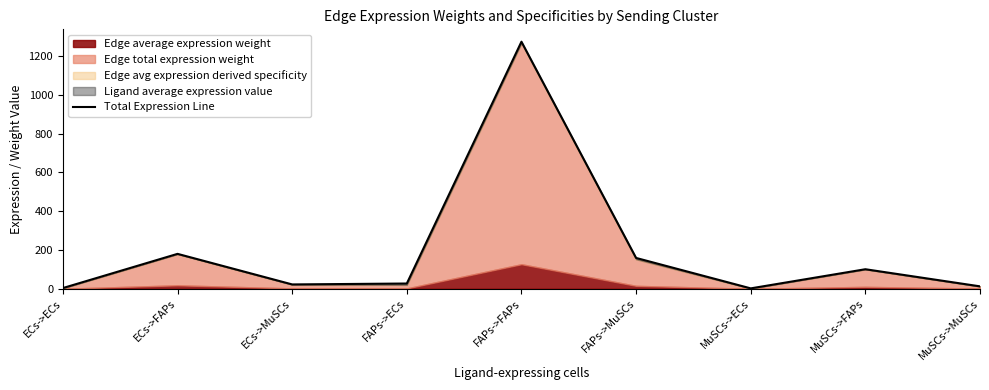

Rank the categories by value from lowest to highest.

MuSCs->ECs, ECs->ECs, MuSCs->MuSCs, ECs->MuSCs, FAPs->ECs, MuSCs->FAPs, FAPs->MuSCs, ECs->FAPs, FAPs->FAPs